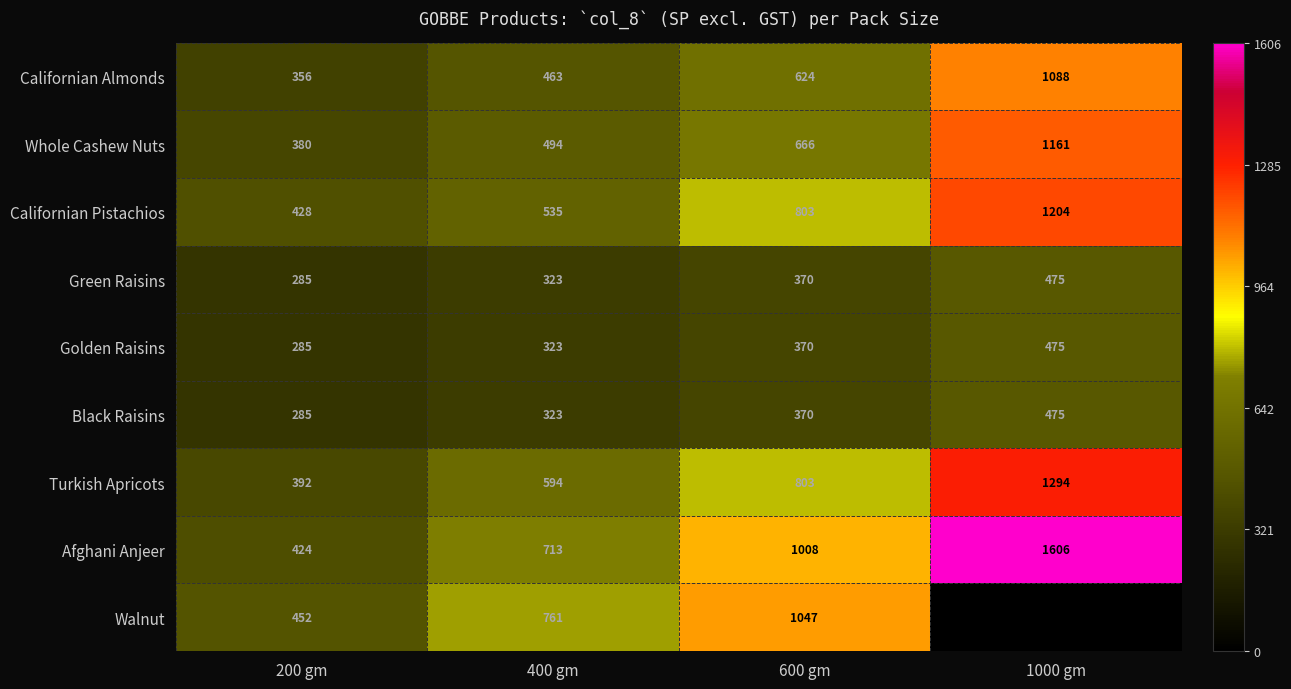

What is the minimum value for Black Raisins?

285